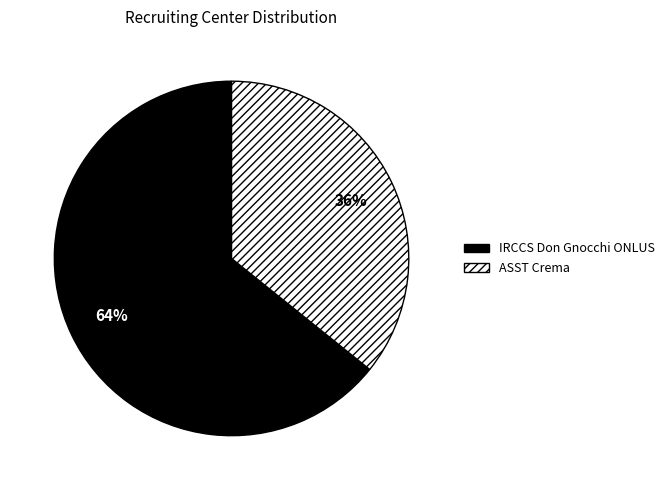

To the nearest percent, what percentage of the pie is ASST Crema?

36%